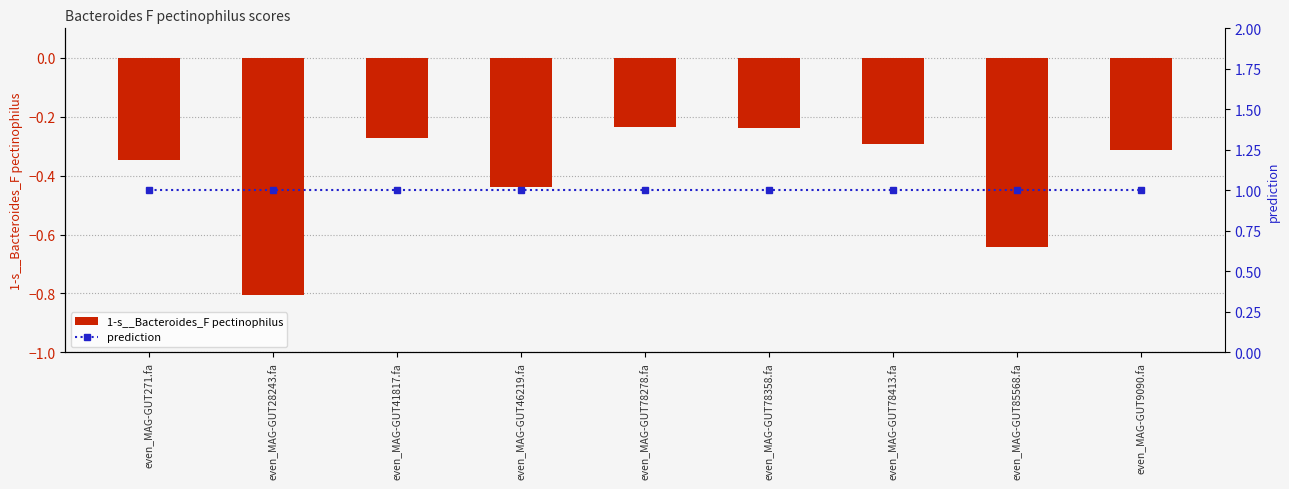

What are all the series names shown in the legend?

1-s__Bacteroides_F pectinophilus, prediction